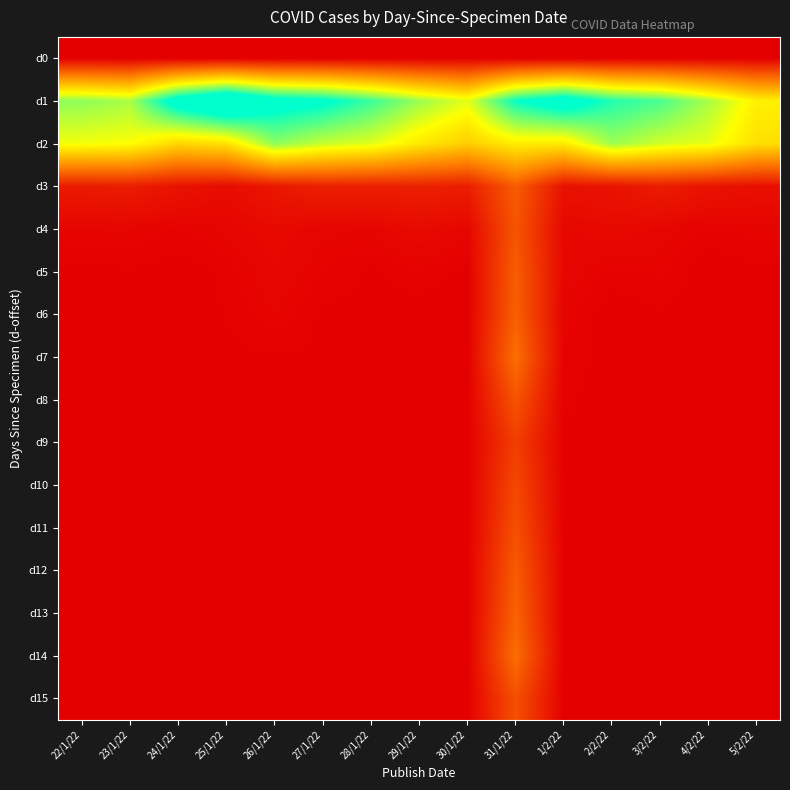

Which label corresponds to the smallest value in the chart?

22/1/22